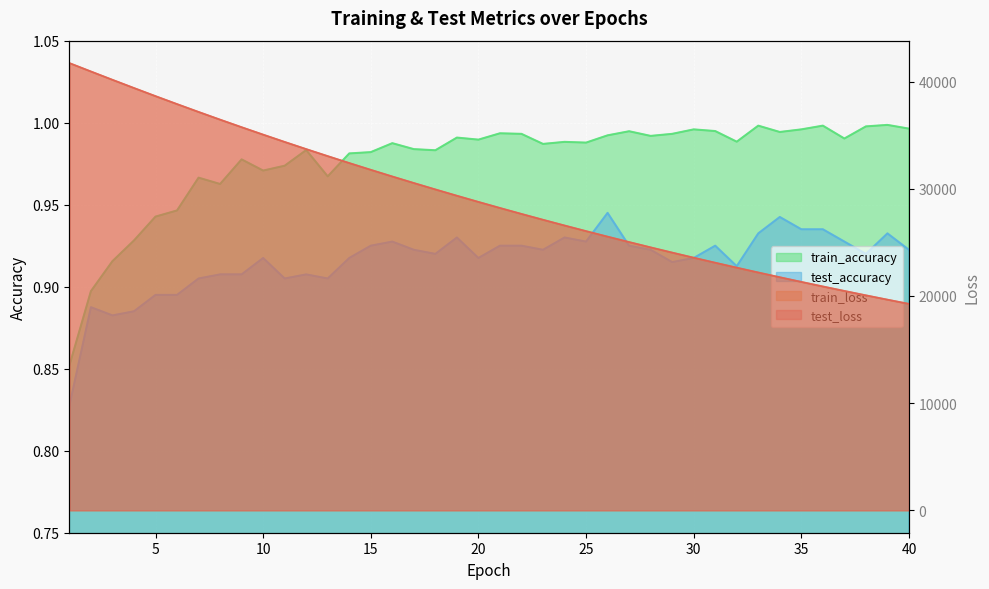

Which category has the highest value across all series?

1